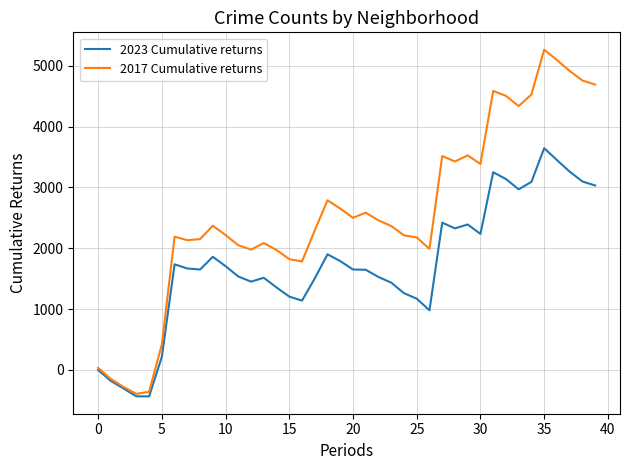

What is the lowest value of the 2017 Cumulative returns series?

-392